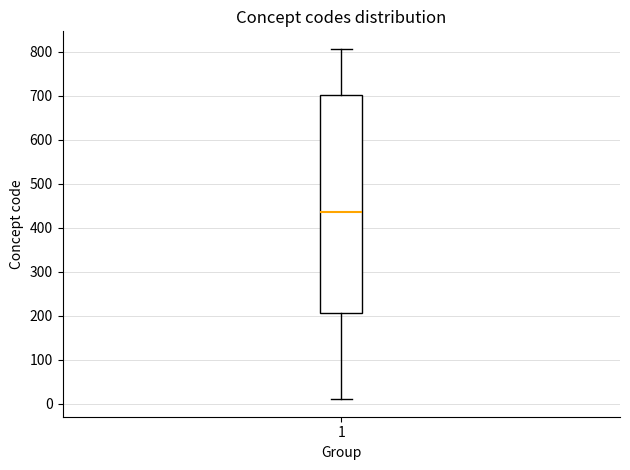

Where does the median line of the box at x = 1 sit on the y-axis? The values are not printed on the chart, so give them approximately, as read against the axis.

440